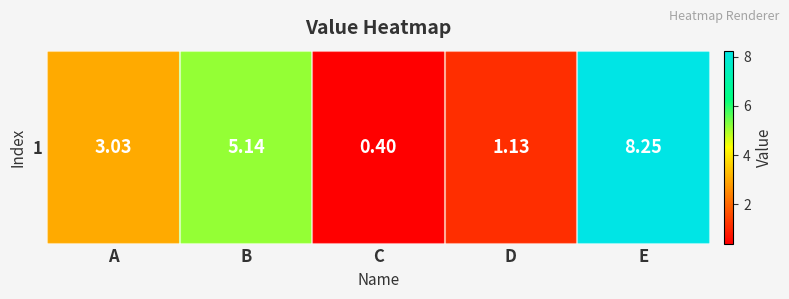

What is the difference between the second highest and second lowest values?

4.0